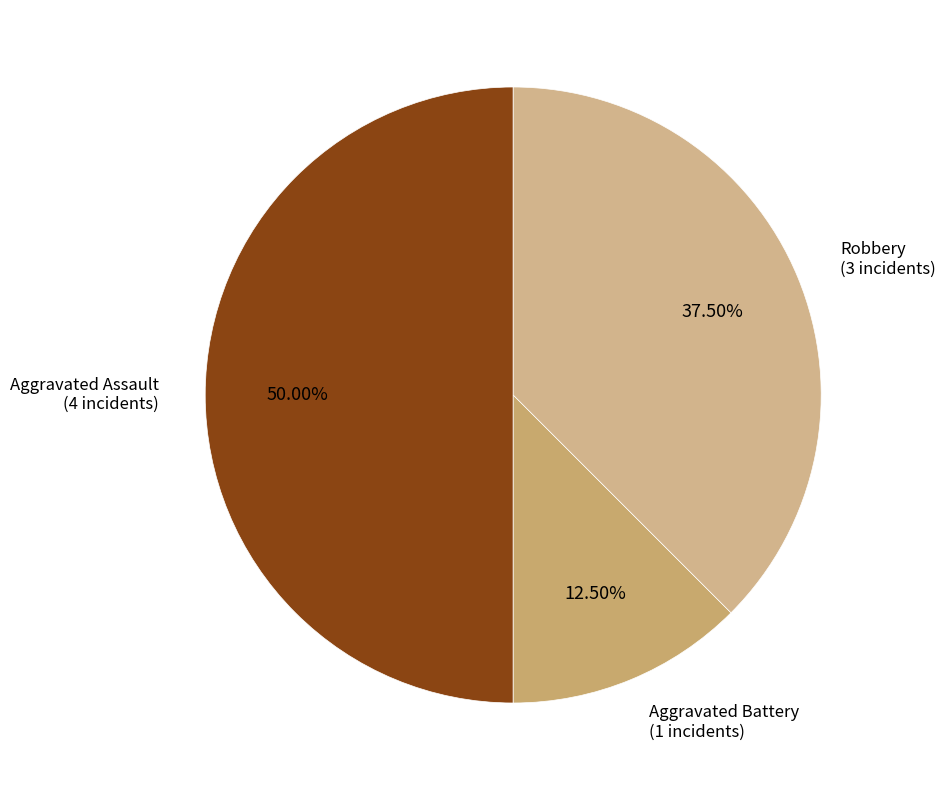

Which slice is the smallest?

Aggravated Battery